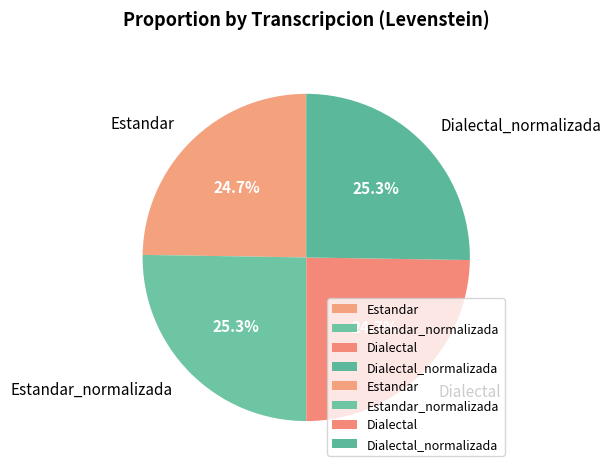

What percentage is NOT represented by Estandar_normalizada?

74.7%